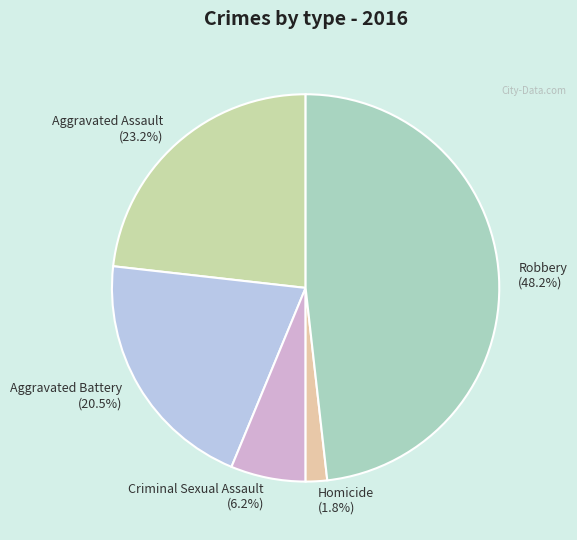

Which slice is the largest?

Robbery